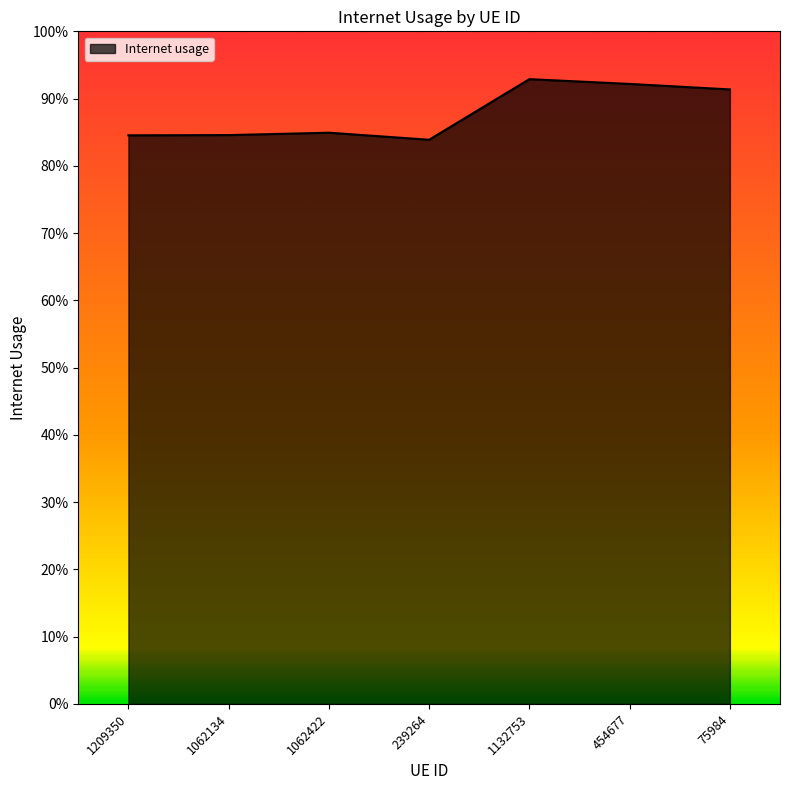

The value at 1209350 is 0.8. True or false?

True